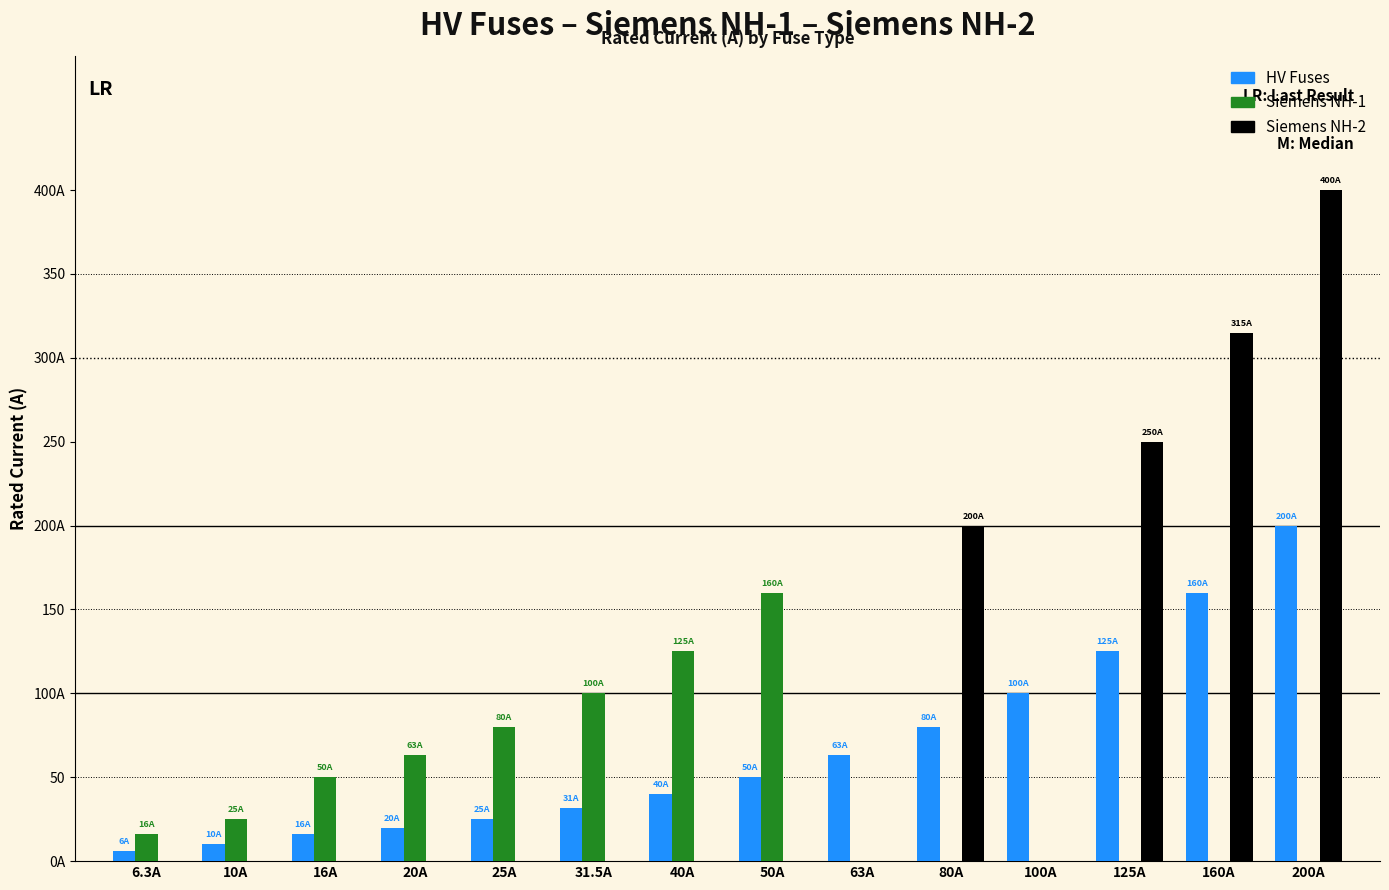

The HV Fuses series shows 40.2 at 25A. True or false?

False